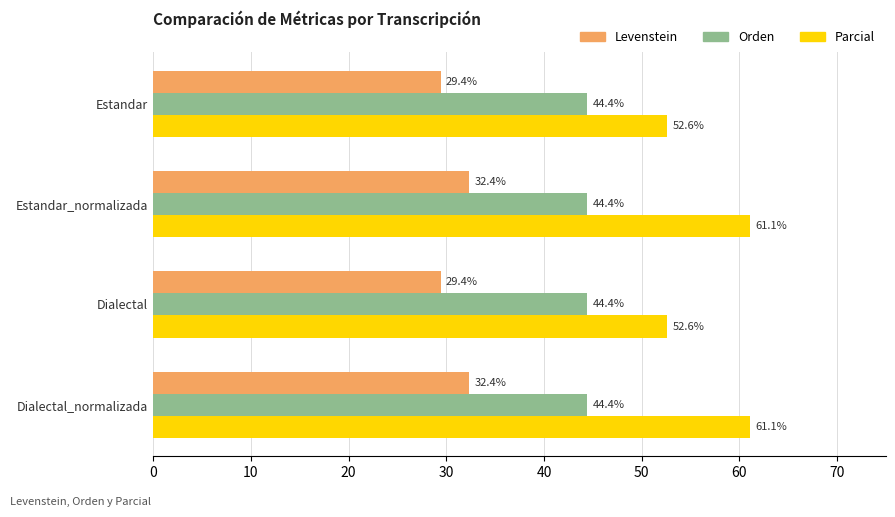

At how many categories does at least one series exceed 52?

4